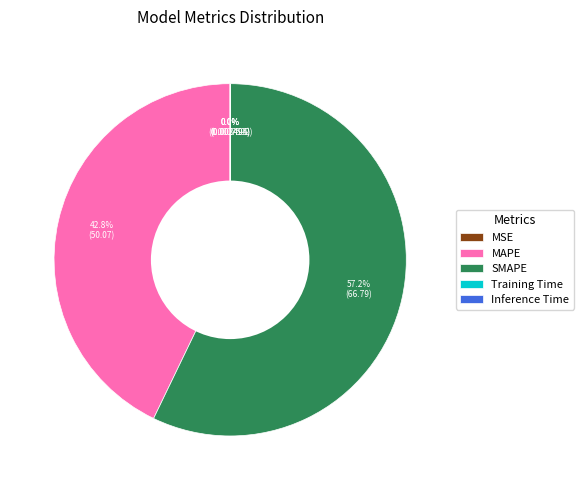

Combined, what portion of the pie is MAPE and SMAPE?

100.0%